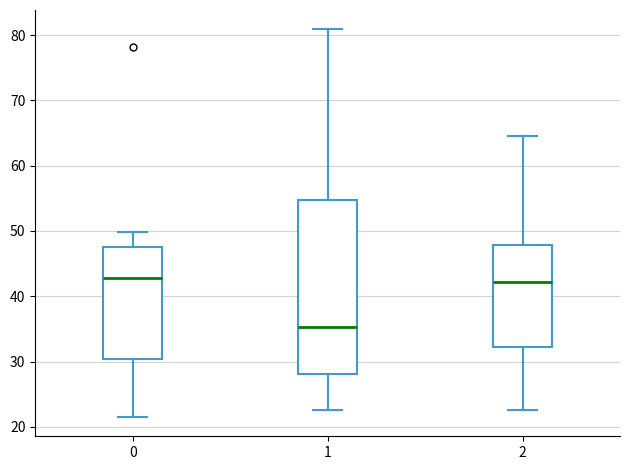

Where is the upper edge of the box at x = 0 on the y-axis? The values are not printed on the chart, so give them approximately, as read against the axis.

48